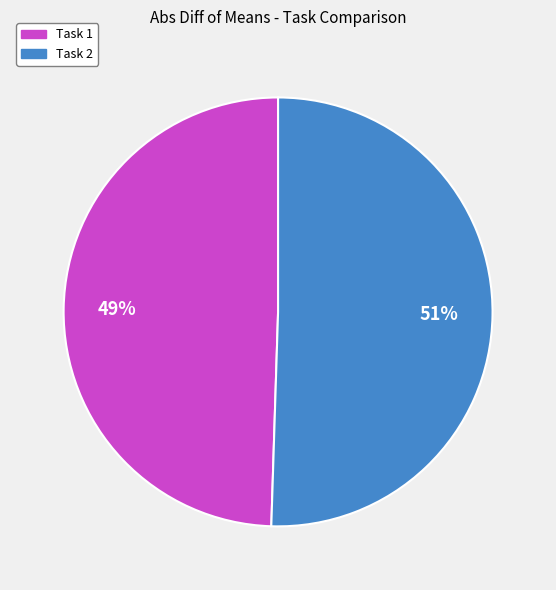

Which category has the biggest portion of the pie?

Task 2